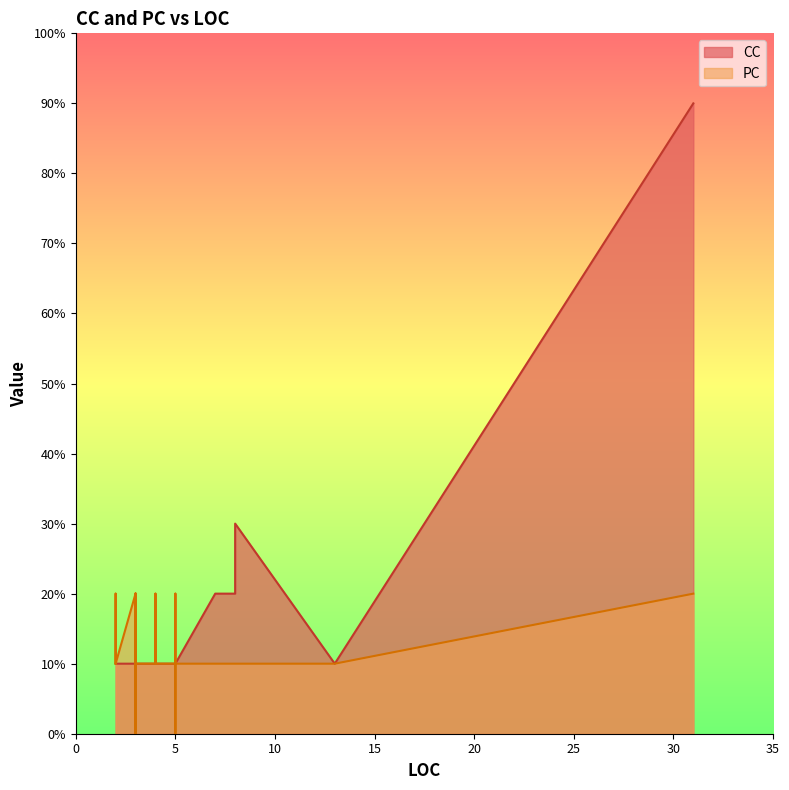

What is the value of the CC point at the 30th from the left?

1